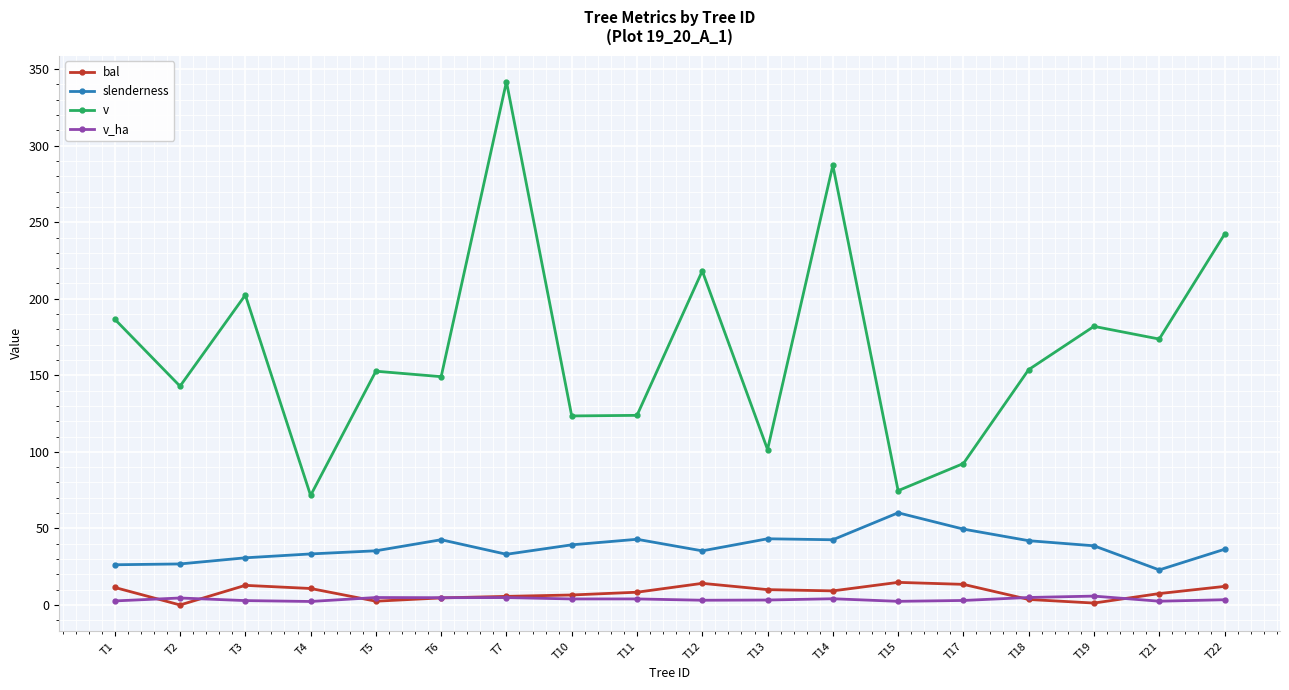

What is the maximum value shown in the chart?

341.7